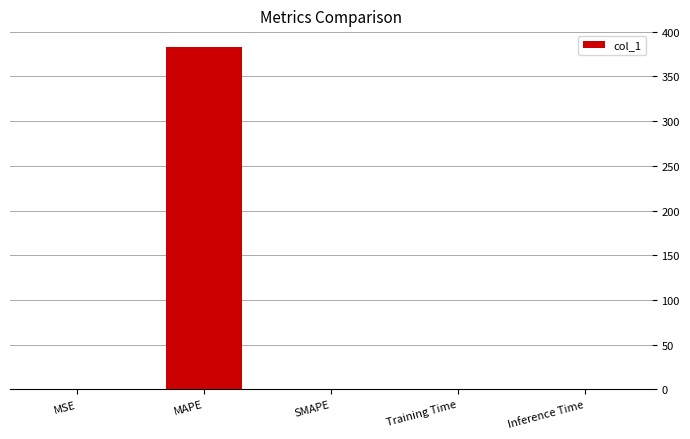

What is the greatest value displayed?

382.4